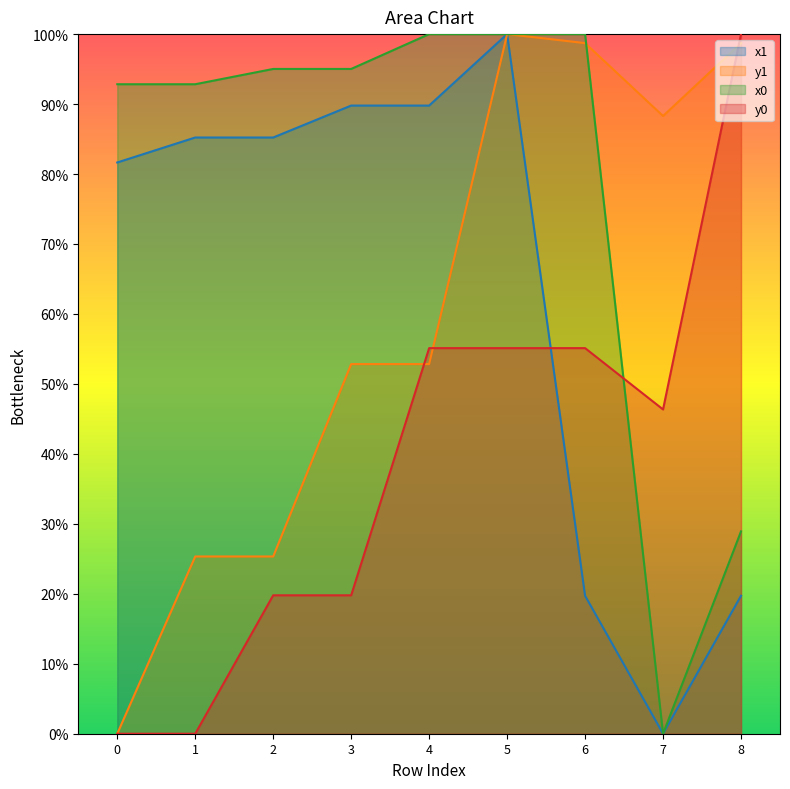

True or false: x0 and y0 cross at least once.

True